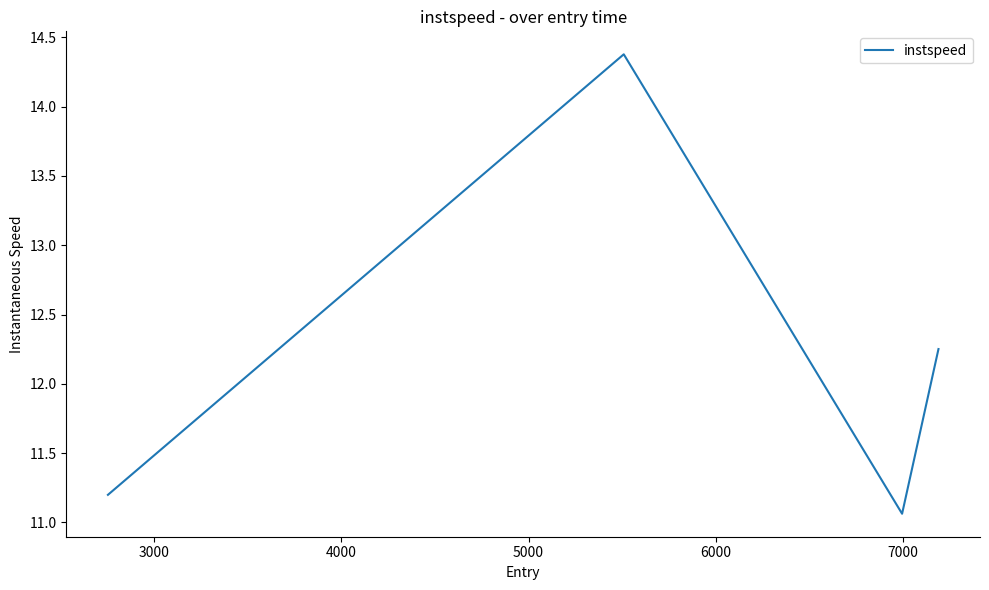

What is the sum of all values?

48.9